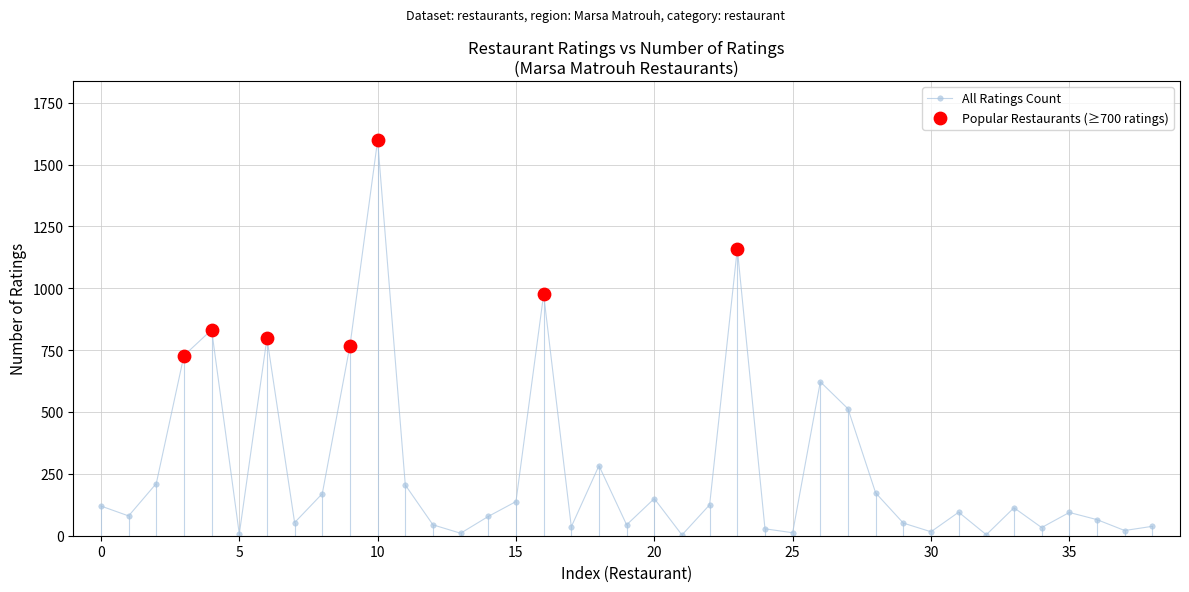

What is the maximum value shown in the chart?

1598